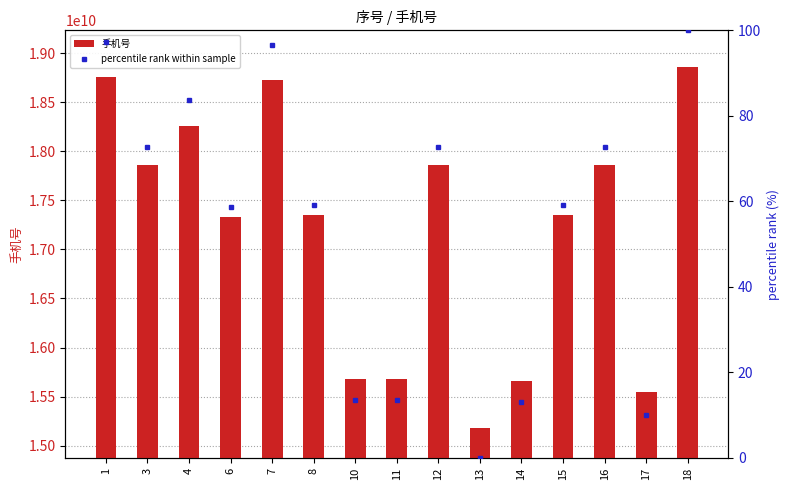

What is the sum of the 手机号 values at 13 and 1?

33934572883